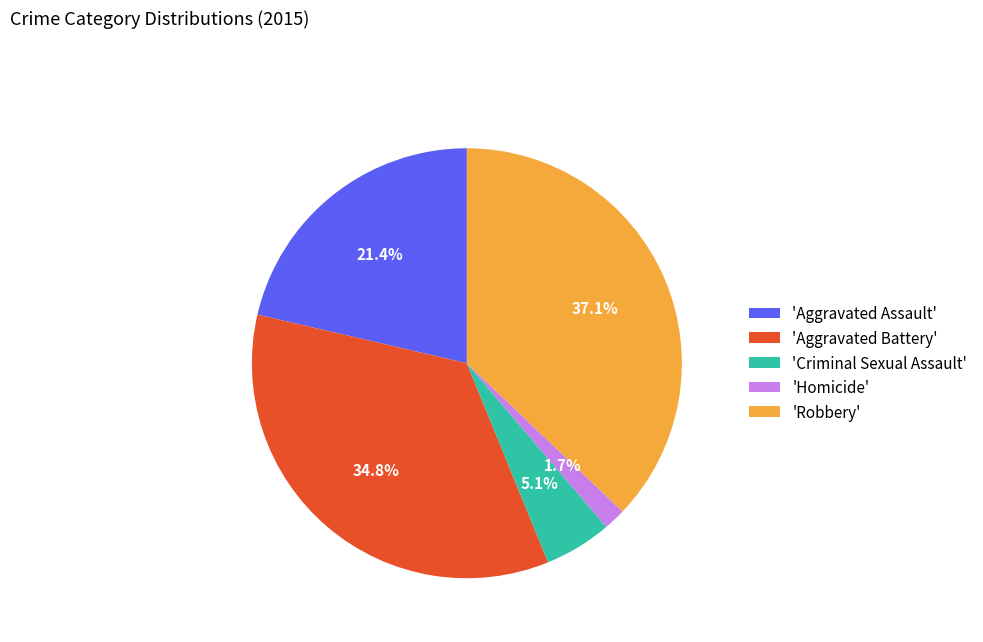

Which has a higher value, 'Aggravated Assault' or 'Aggravated Battery'?

'Aggravated Battery'